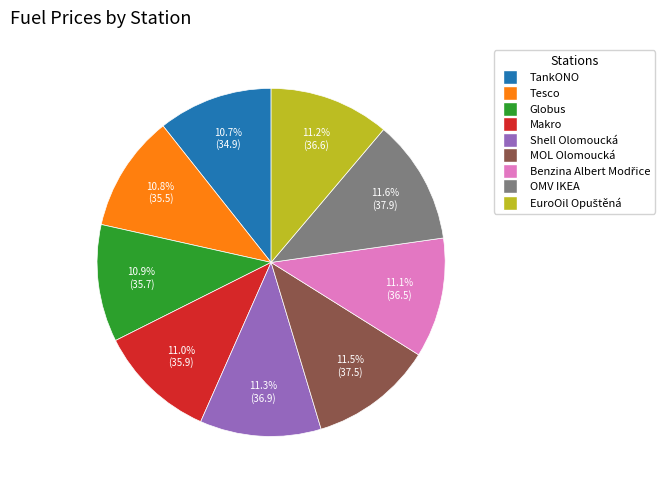

Does TankONO represent more than half of the total?

No